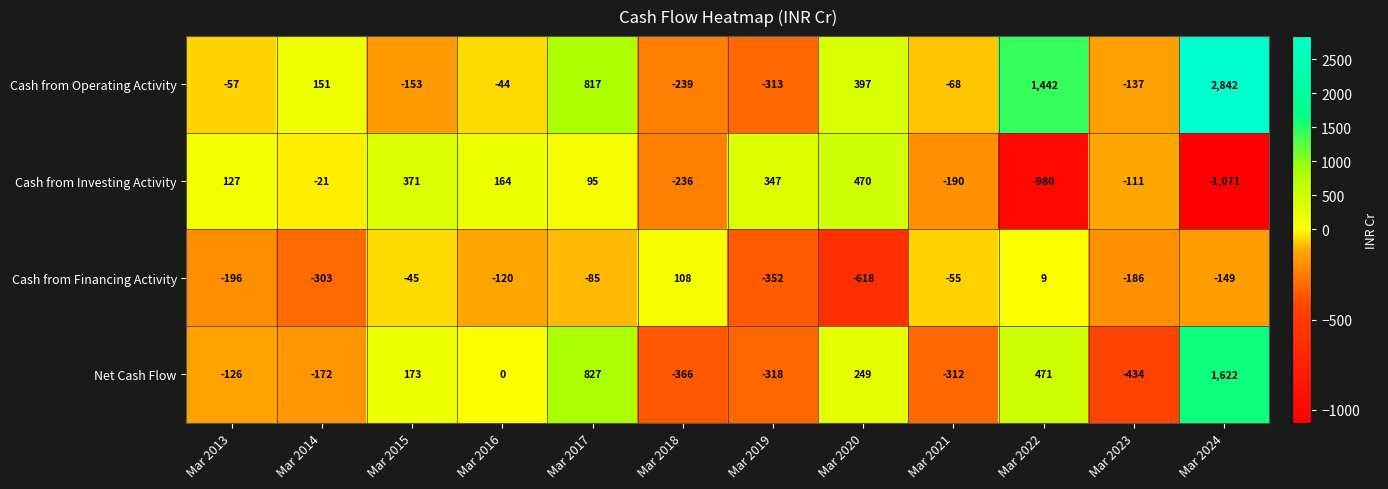

Which category has the lowest value in the Cash from Operating Activity series?

Mar 2019